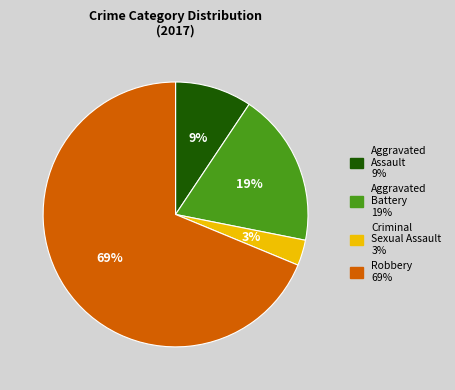

The Criminal Sexual Assault slice represents 15% of the pie. True or false?

False